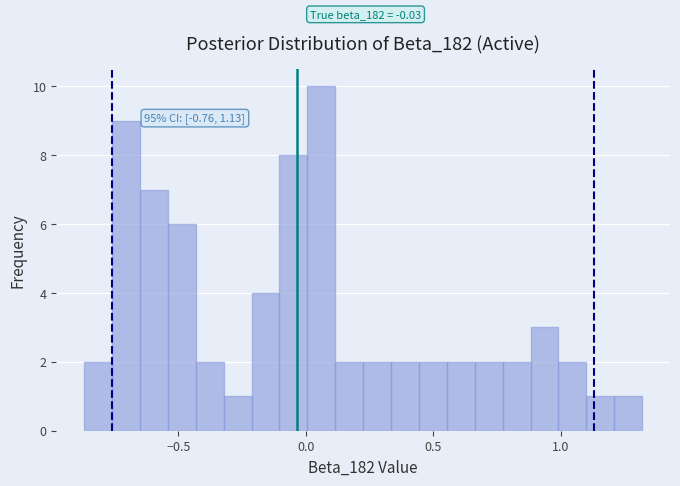

Around what value on the x-axis is the tallest bar? Give the approximate position of its centre, as read against the axis.

0.05